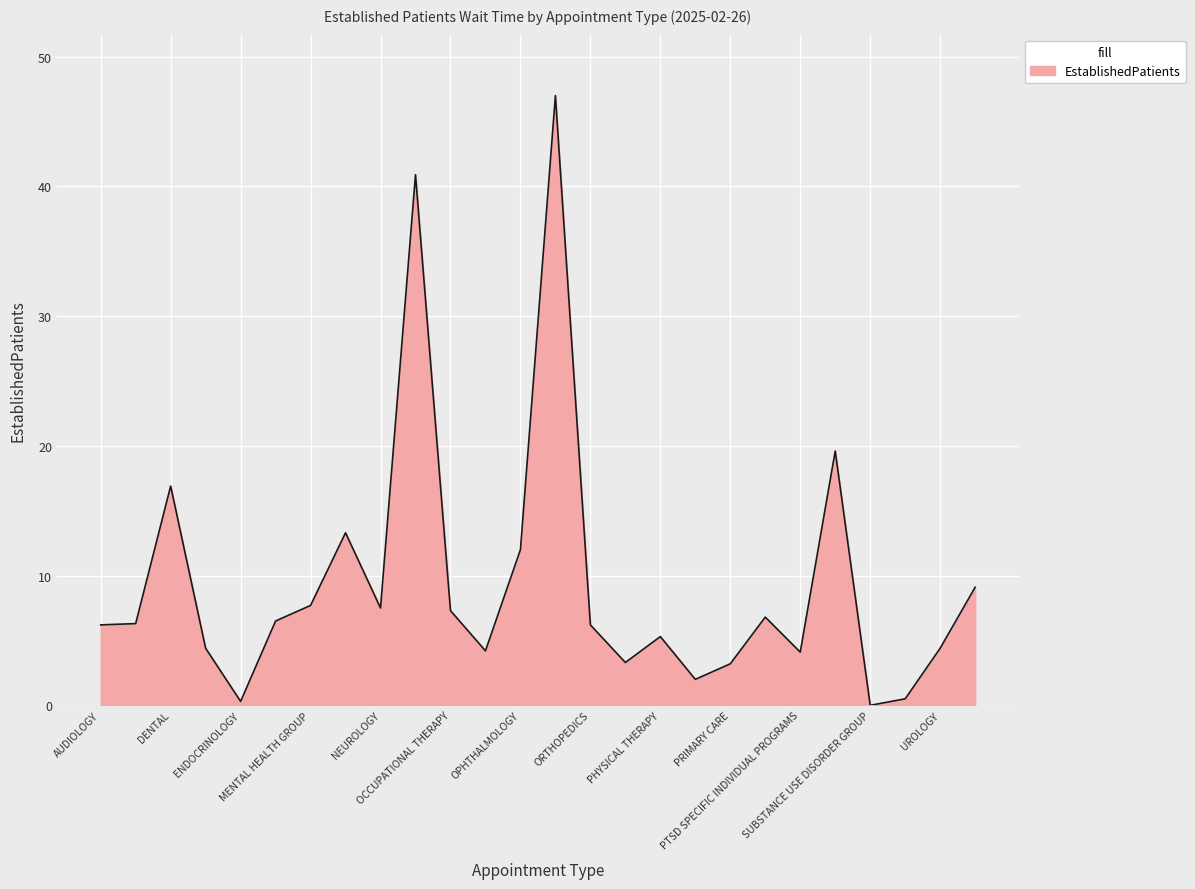

What is the maximum value shown in the chart?

47.0